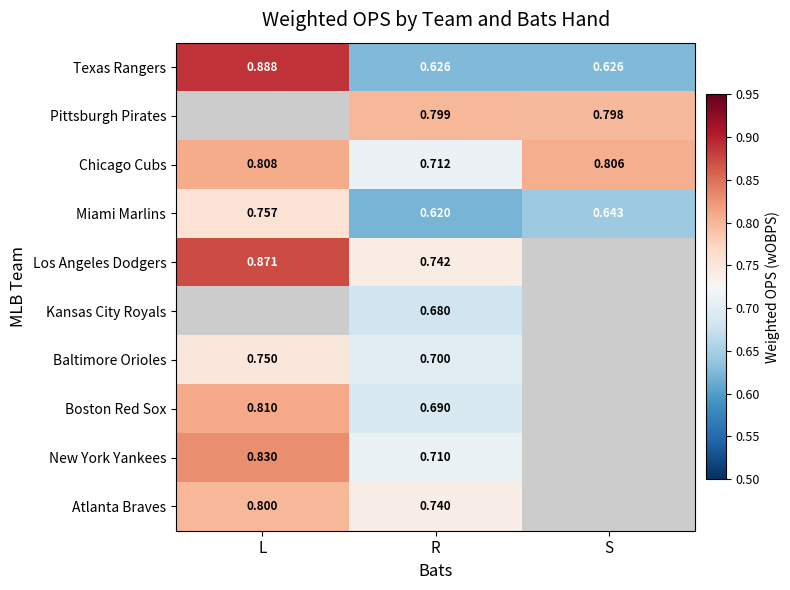

Rank the series at R from lowest to highest value.

Miami Marlins, Texas Rangers, Kansas City Royals, Boston Red Sox, Baltimore Orioles, New York Yankees, Chicago Cubs, Atlanta Braves, Los Angeles Dodgers, Pittsburgh Pirates